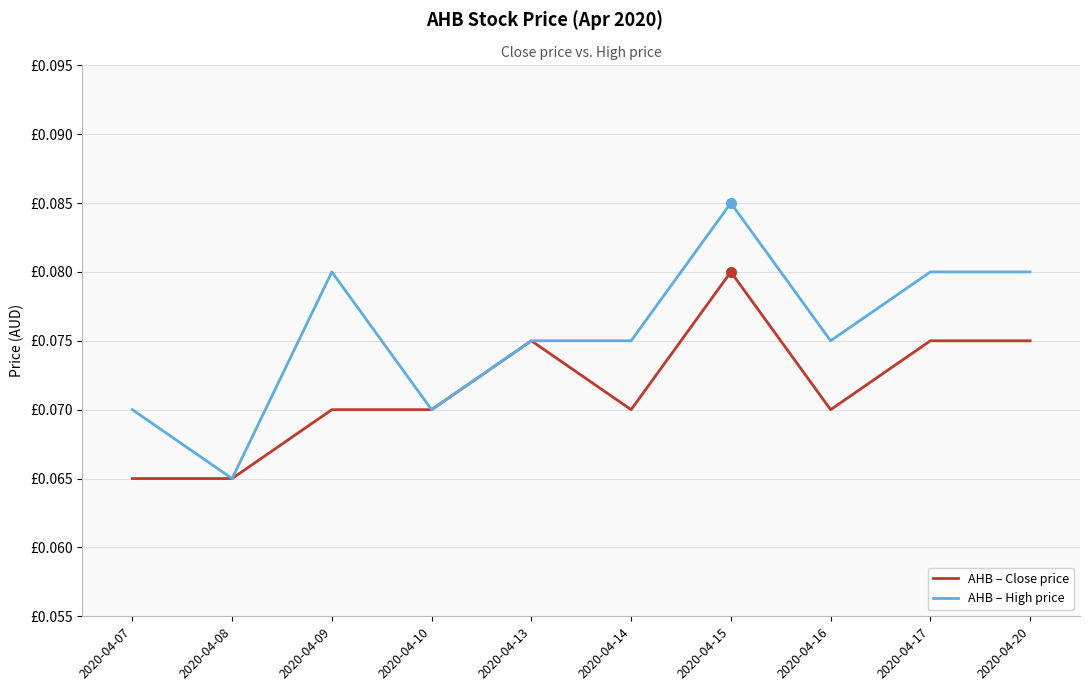

Reading left to right, what are all the values shown in this chart?

AHB – Close price: 2020-04-07=0.1	2020-04-08=0.1	2020-04-09=0.1	2020-04-10=0.1	2020-04-13=0.1	2020-04-14=0.1	2020-04-15=0.1	2020-04-16=0.1	2020-04-17=0.1	2020-04-20=0.1
AHB – High price: 2020-04-07=0.1	2020-04-08=0.1	2020-04-09=0.1	2020-04-10=0.1	2020-04-13=0.1	2020-04-14=0.1	2020-04-15=0.1	2020-04-16=0.1	2020-04-17=0.1	2020-04-20=0.1